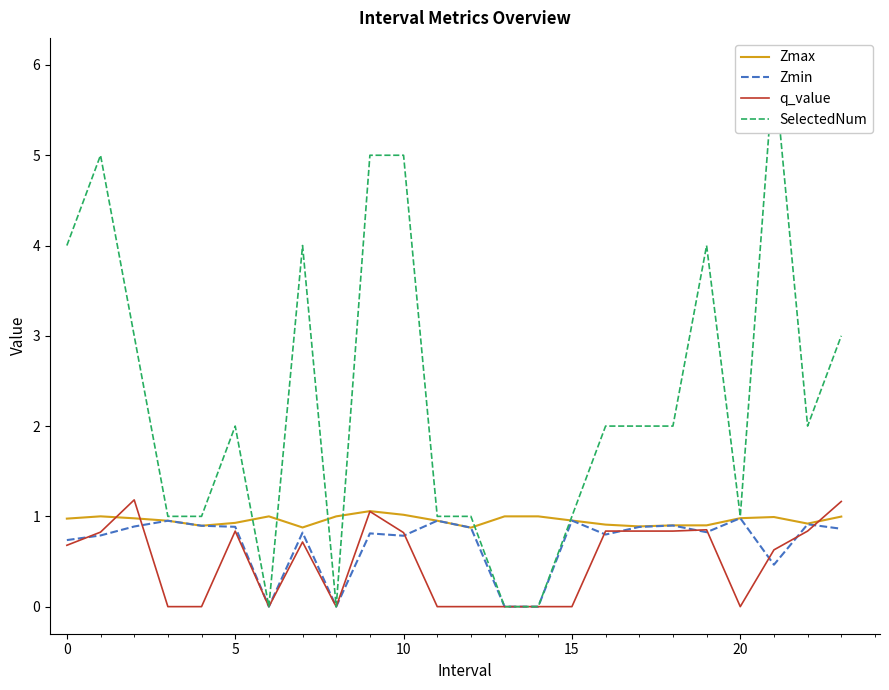

At how many categories does at least one series exceed 3?

7